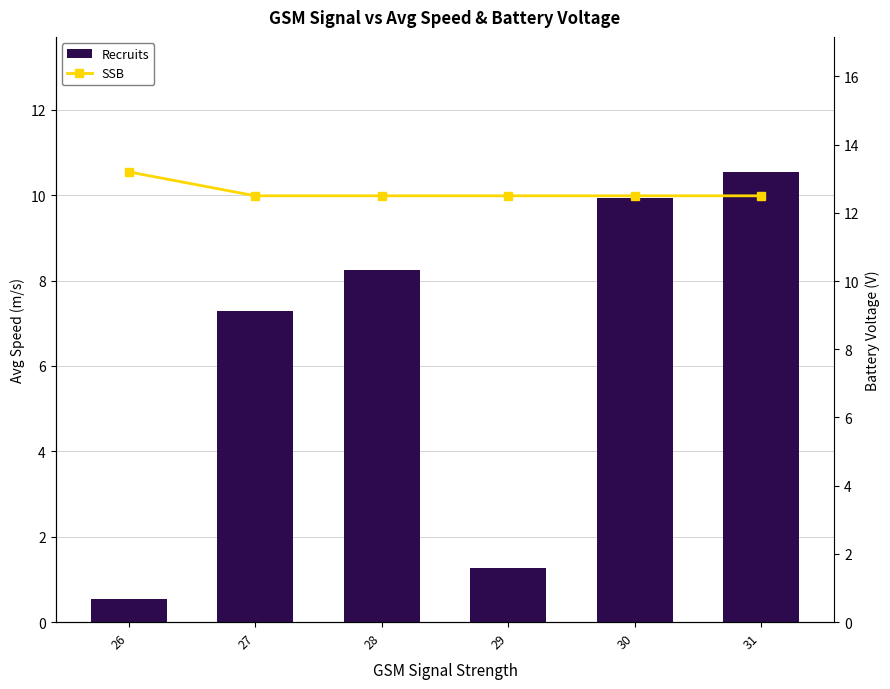

How many values in the Recruits series are below 8?

3